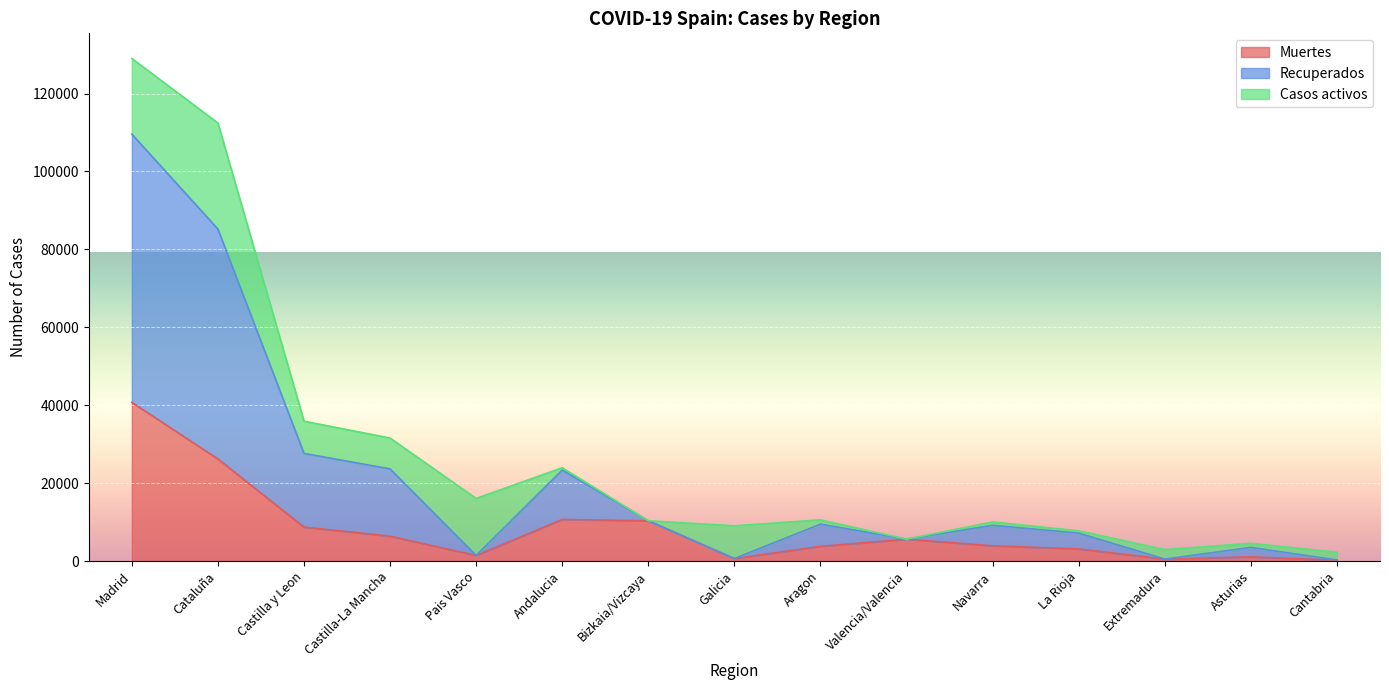

Does the chart display data point markers on the line(s)?

No